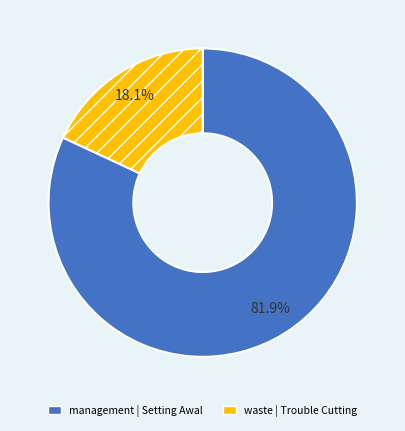

Combined, do waste | Trouble Cutting and management | Setting Awal account for over 50%?

Yes